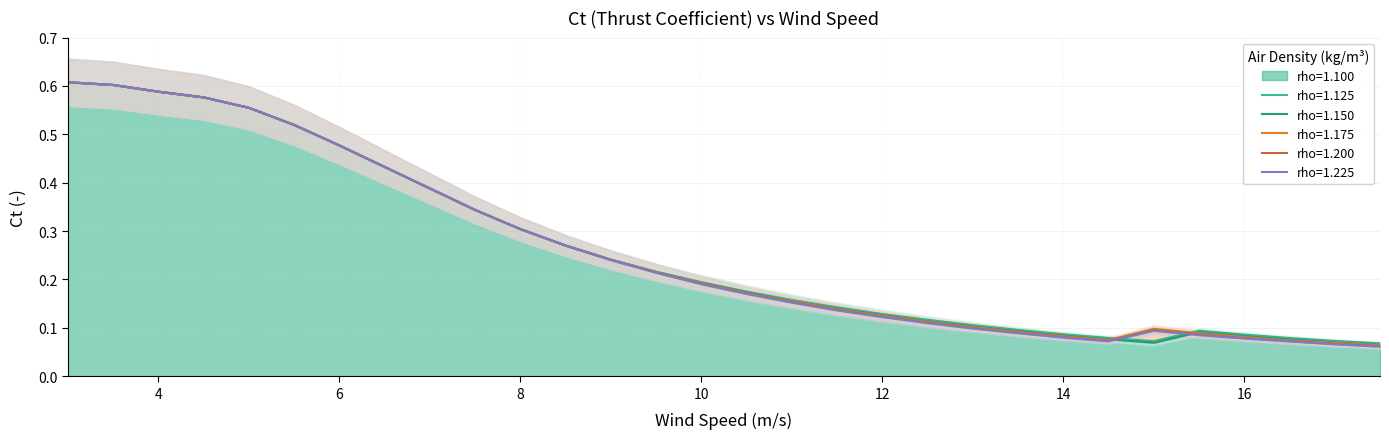

Is the value of rho=1.150 at 8.0 greater than the value of rho=1.225 at 15.5?

Yes